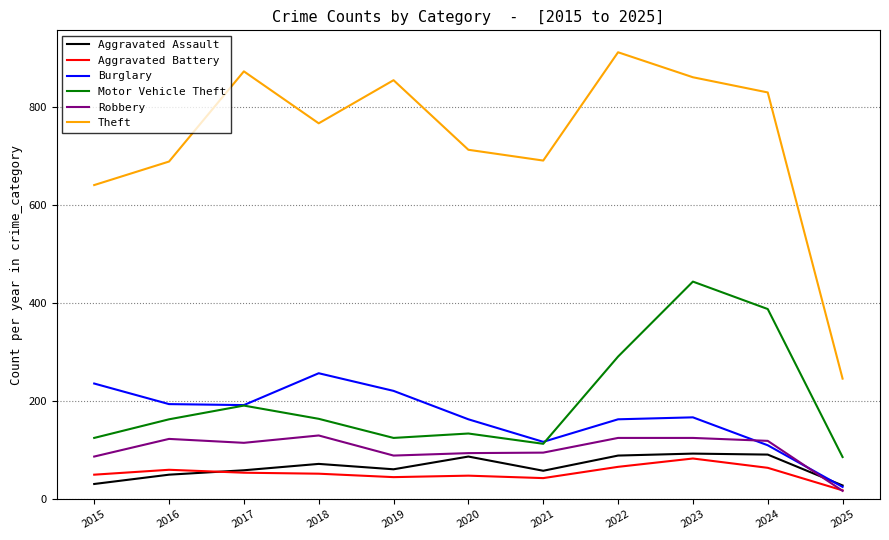

Rank the series at 2019 from lowest to highest value.

Aggravated Battery, Aggravated Assault, Robbery, Motor Vehicle Theft, Burglary, Theft